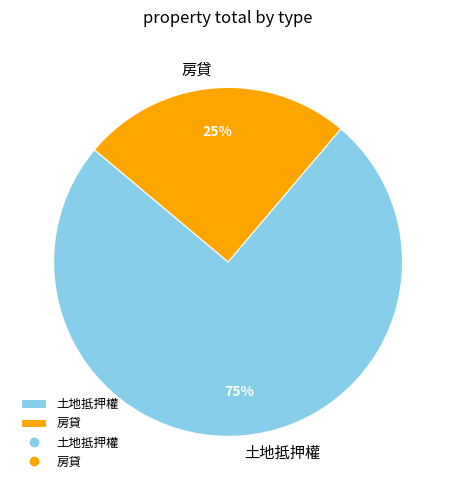

What is the largest slice in the pie chart?

土地抵押權